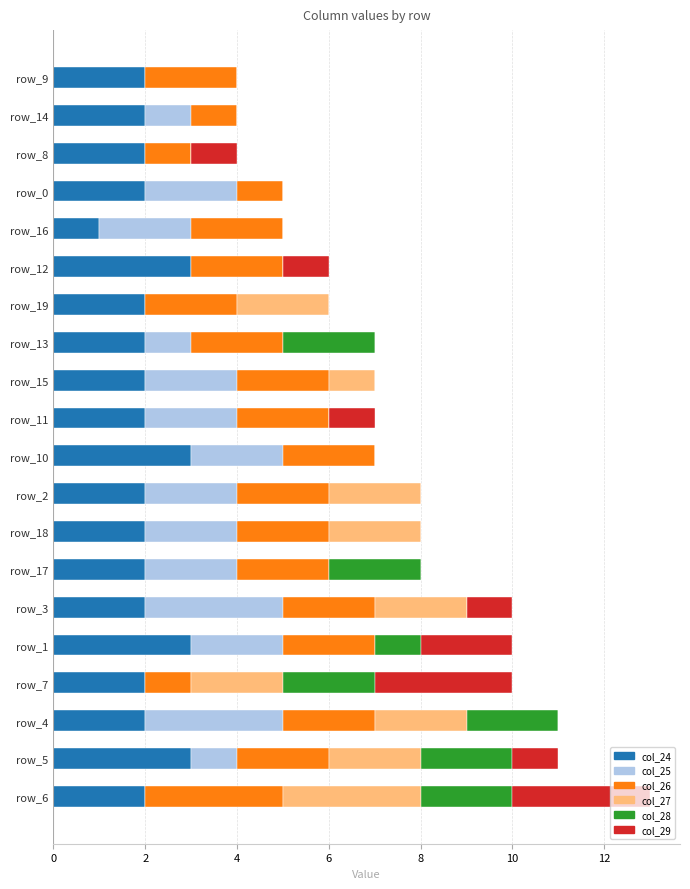

What is the maximum value for col_24?

3